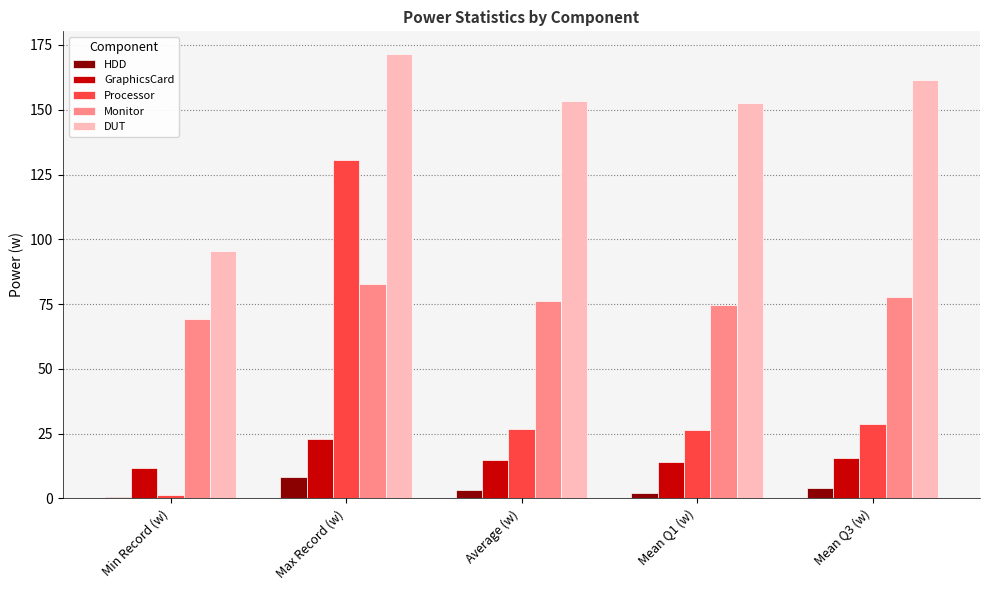

What is the highest value of the Processor series?

130.7